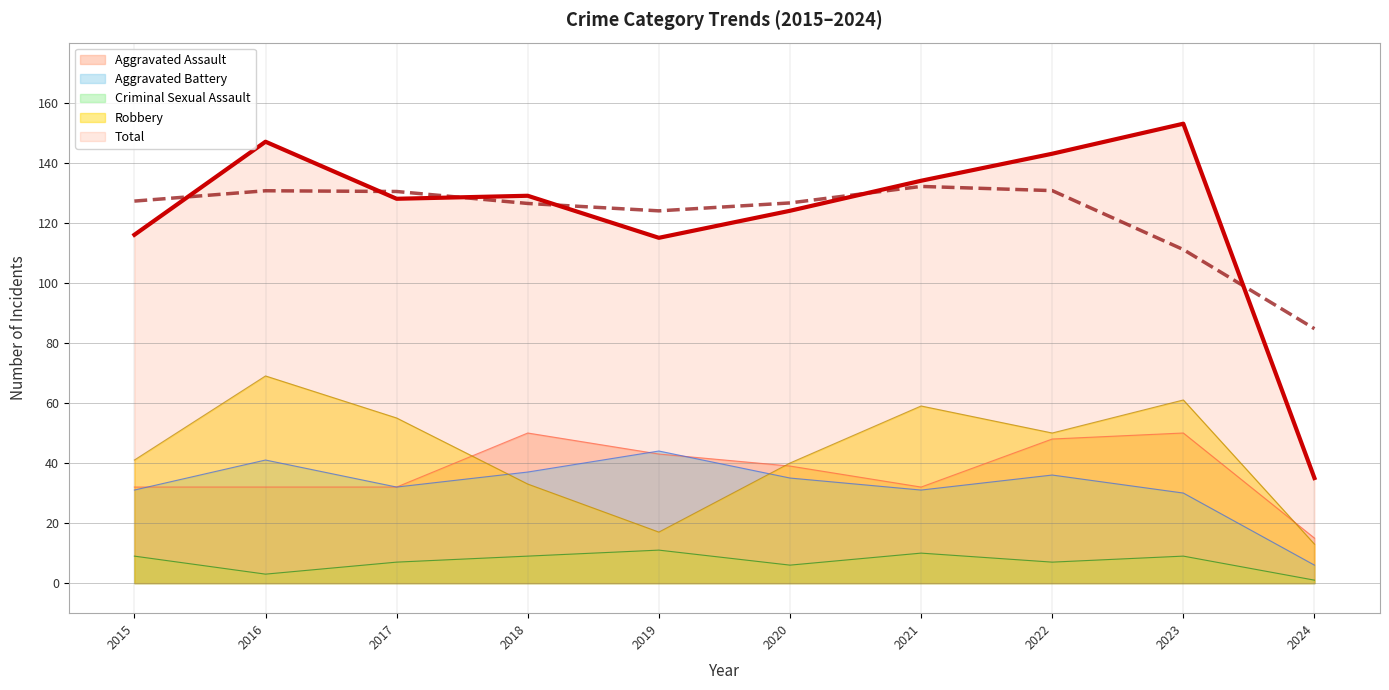

In Robbery, how many points are lower than both neighbors (excluding endpoints)?

2